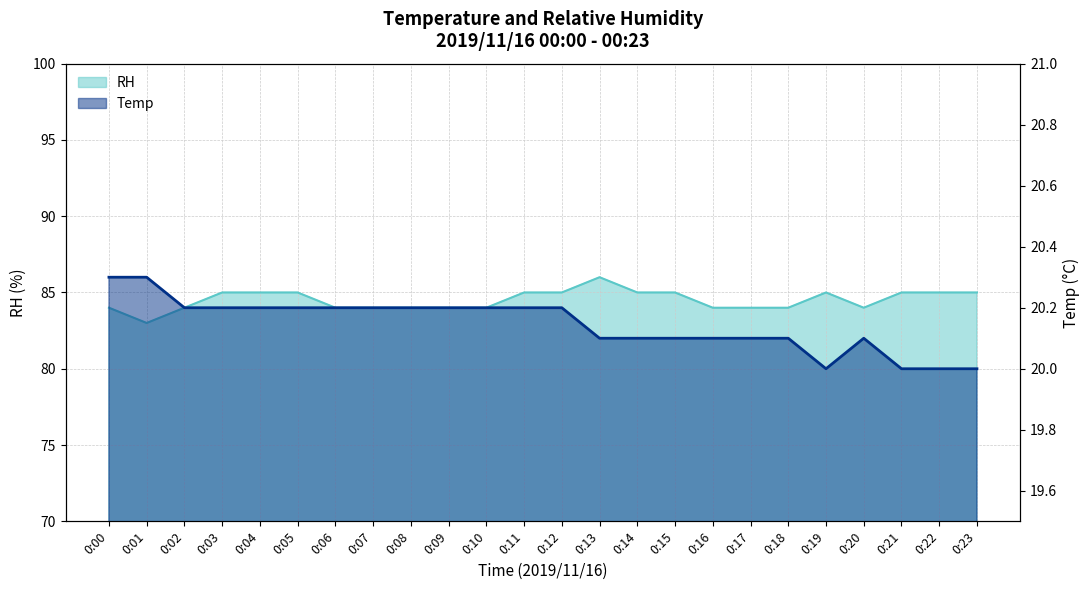

Which series changed the most between 0:16 and 0:18?

Temp